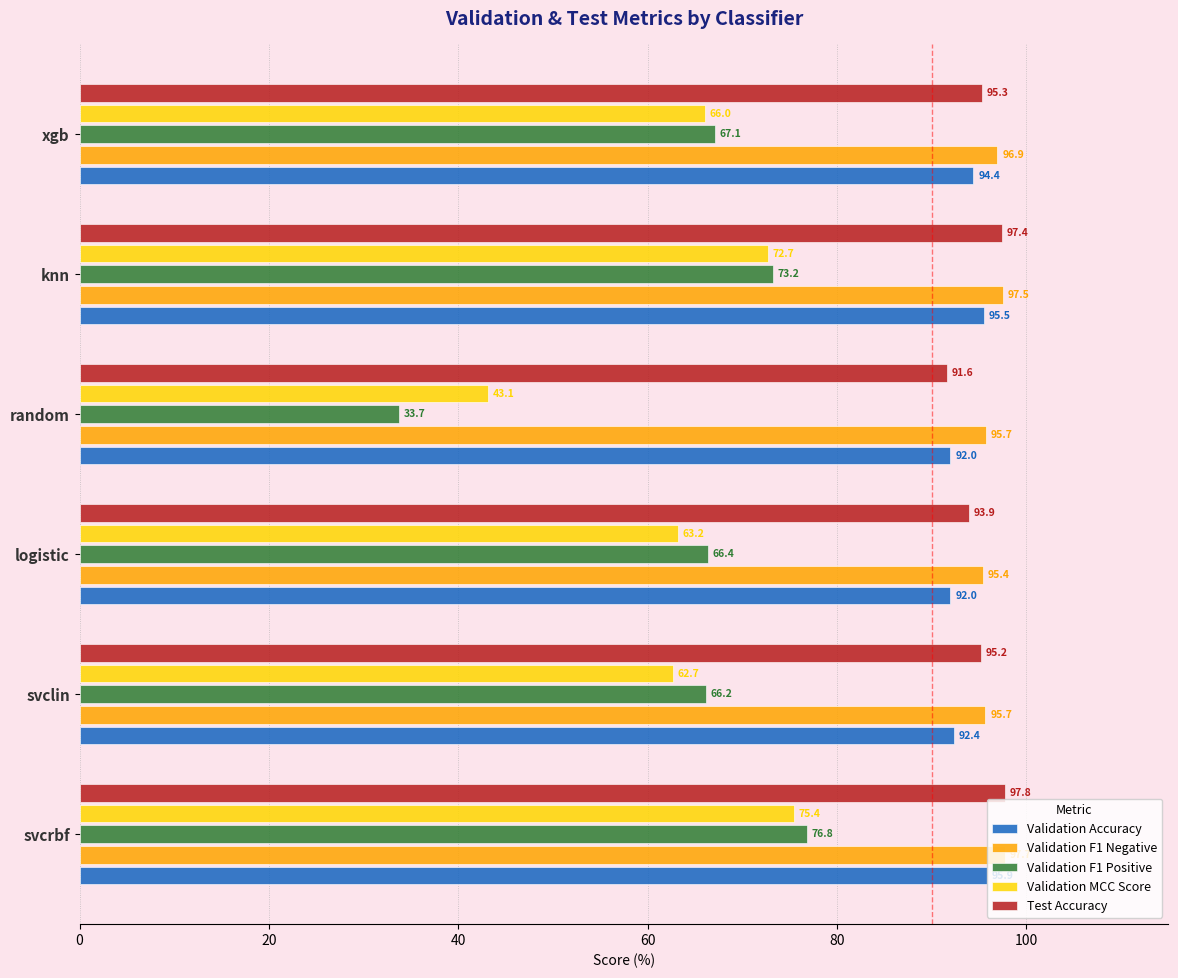

What is the maximum value shown in the chart?

97.8